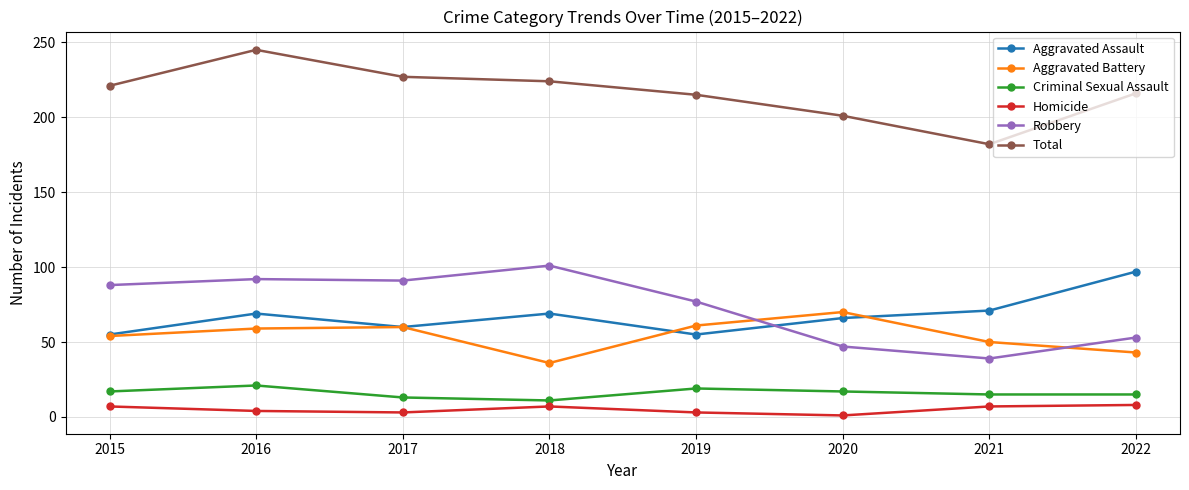

What is the difference between the highest and lowest values at 2016?

241